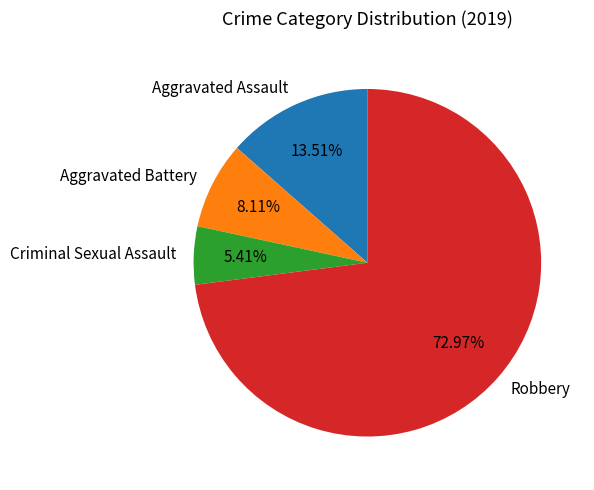

Is it true that Aggravated Battery is 22% of the pie?

False